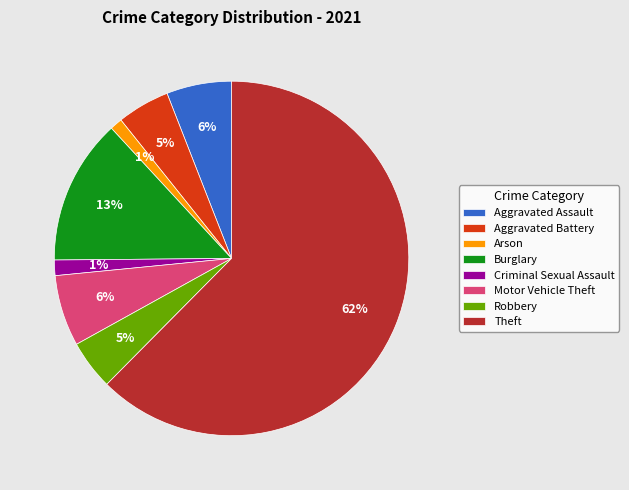

How many slices are in this pie chart?

8